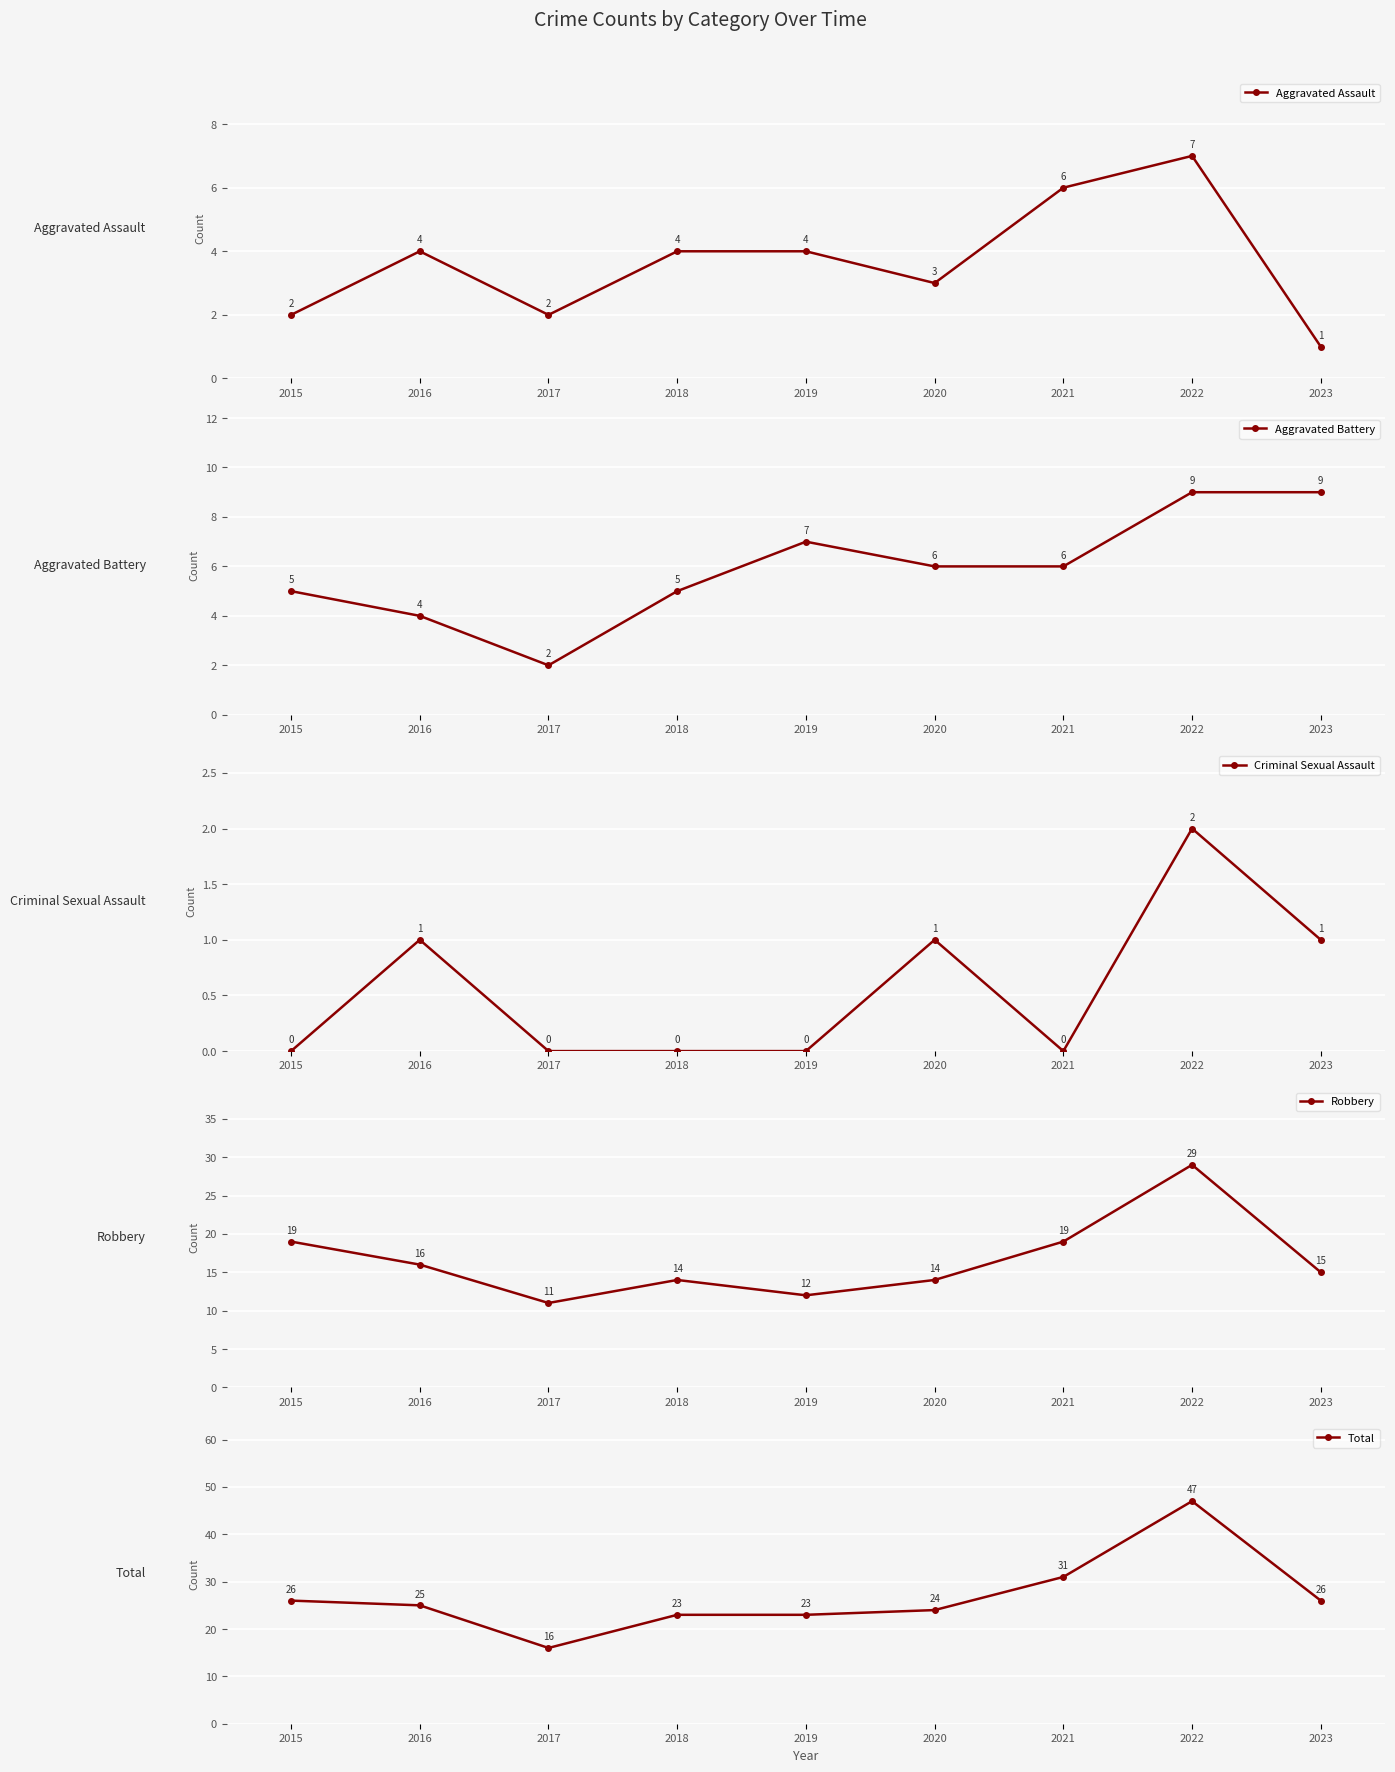

Where is the first local maximum for Total?

2022